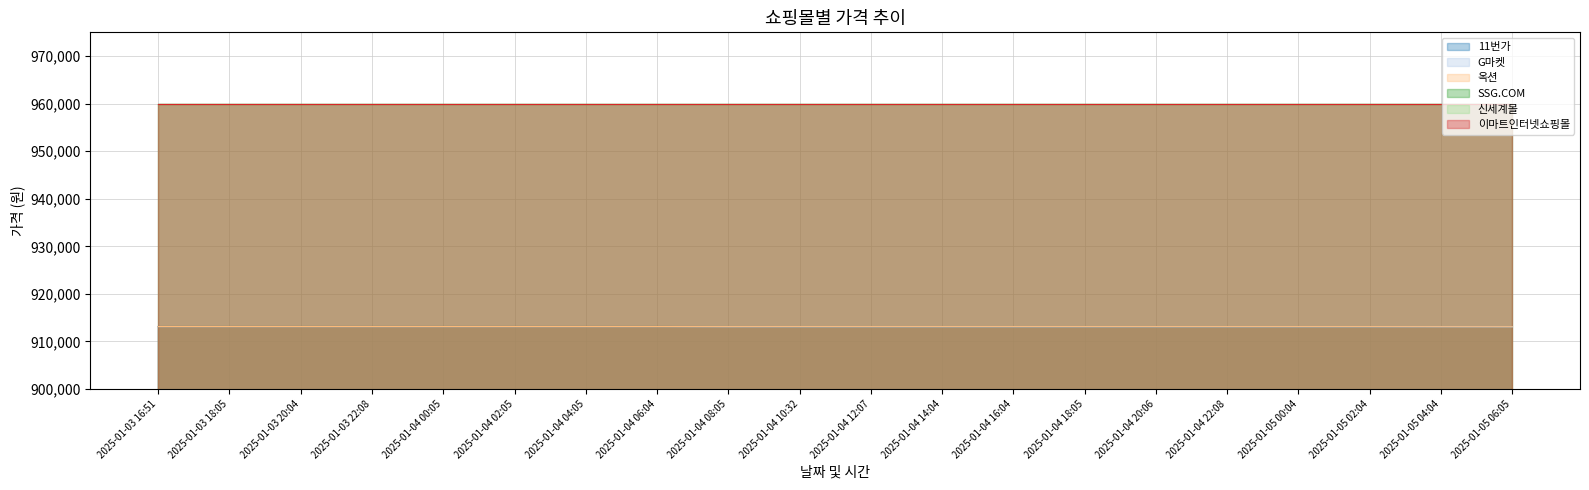

Which series changed the most between 2025-01-04 14:04 and 2025-01-04 22:08?

11번가